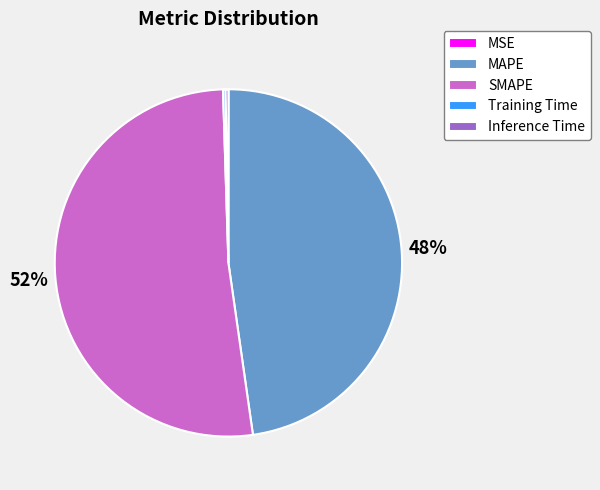

True or false: MAPE accounts for 61% of the total.

False